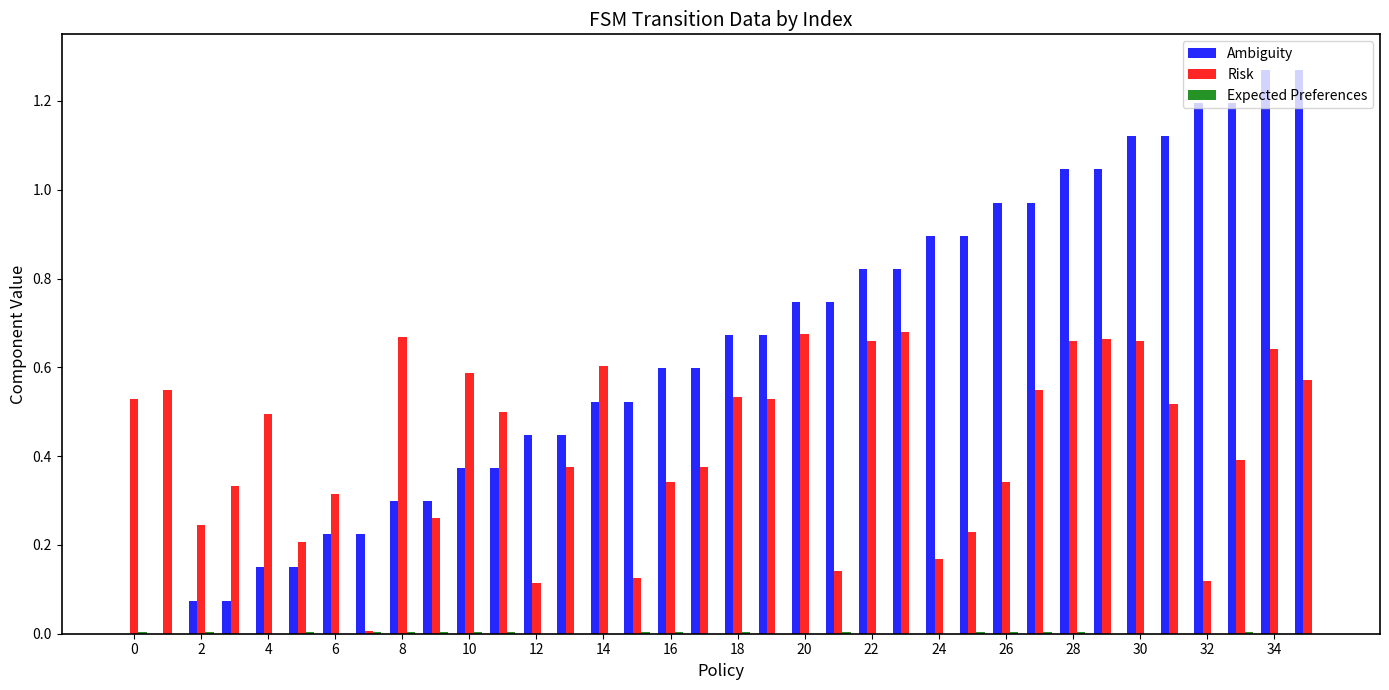

Which series has the largest total across all categories?

Ambiguity